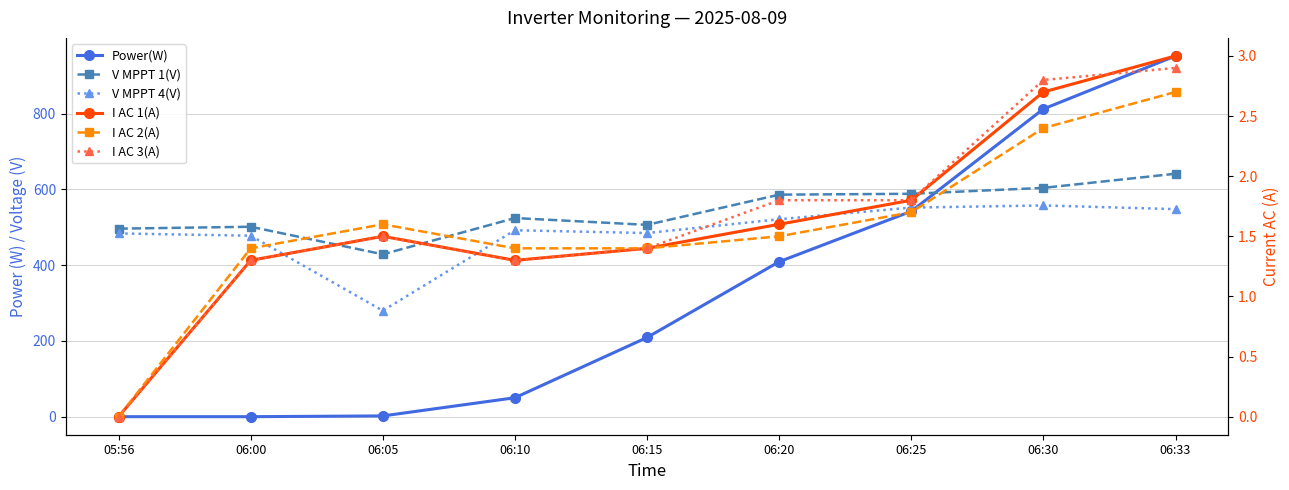

What is the label of the 4th point from the right?

06:20